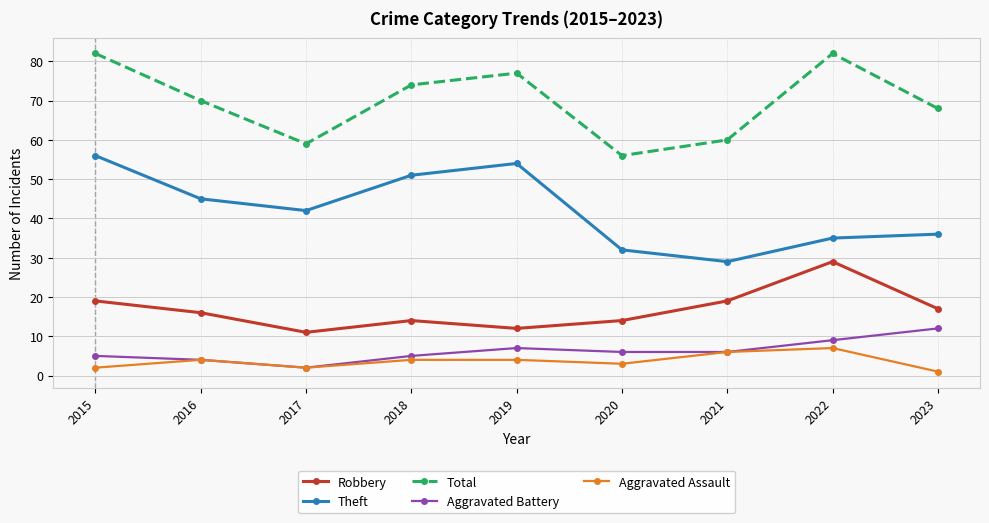

What is the value of the Total point at the 2nd from the left?

70